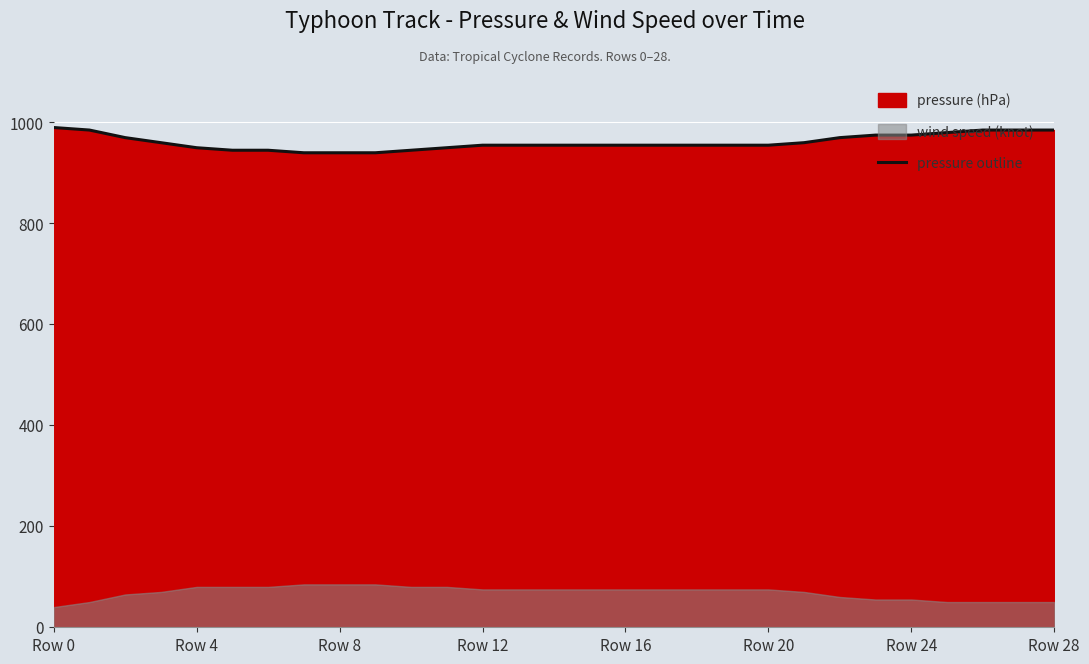

What position from the left is 26?

27